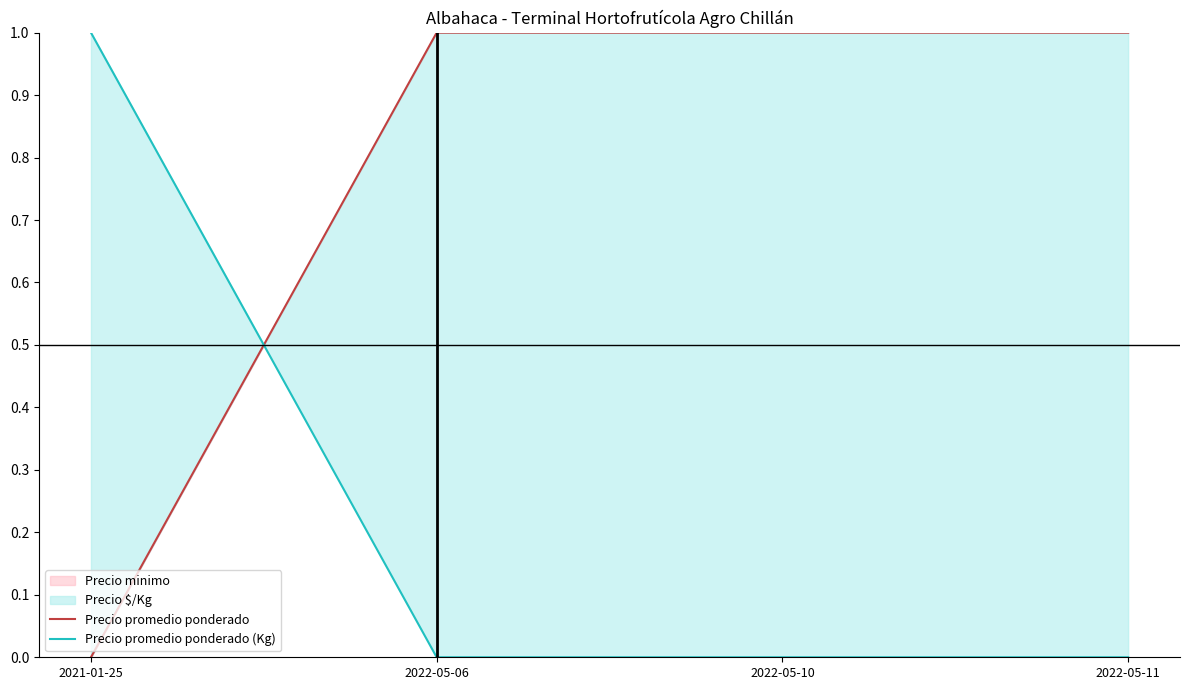

What is the maximum value for Precio promedio ponderado?

1